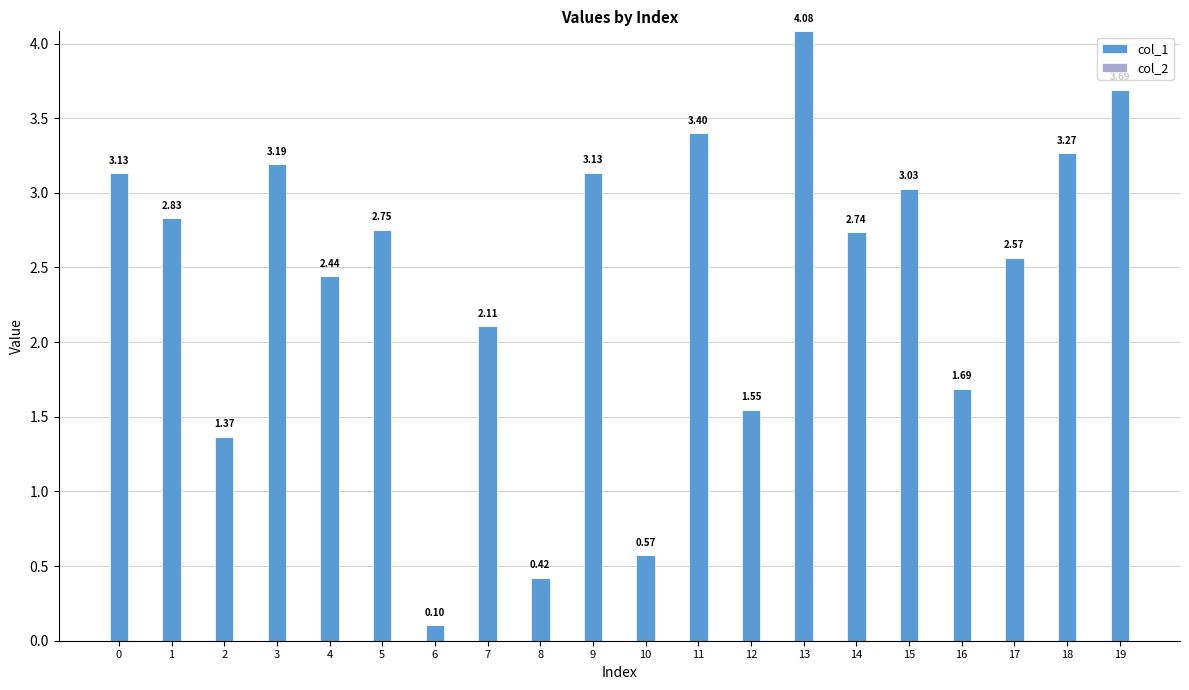

At which category is the sum across all series the highest?

13